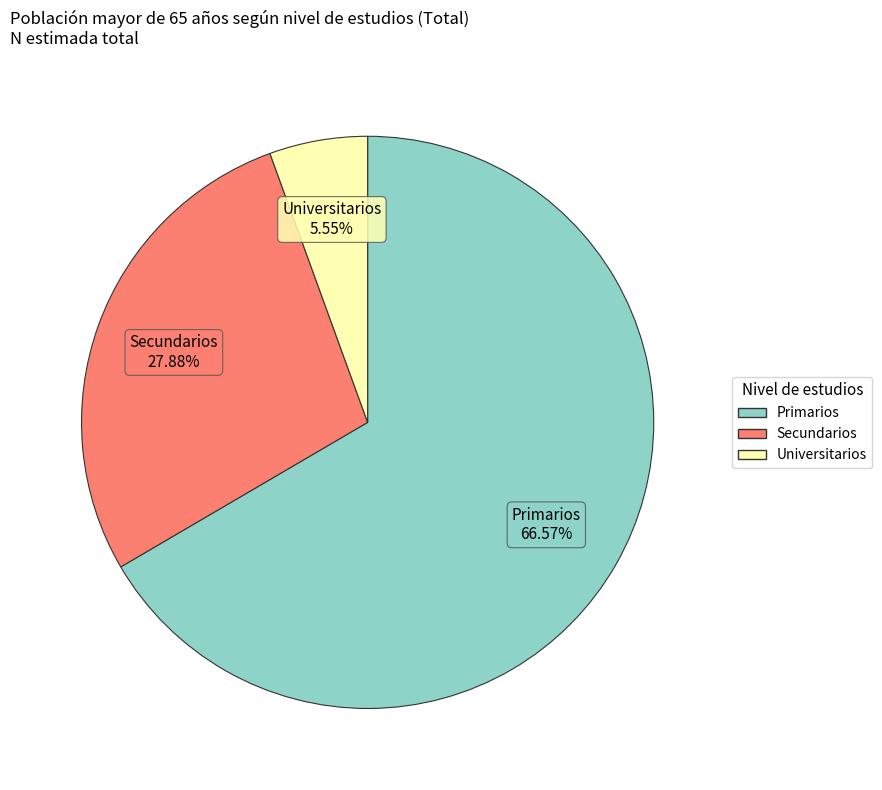

How many segments does this pie chart have?

3